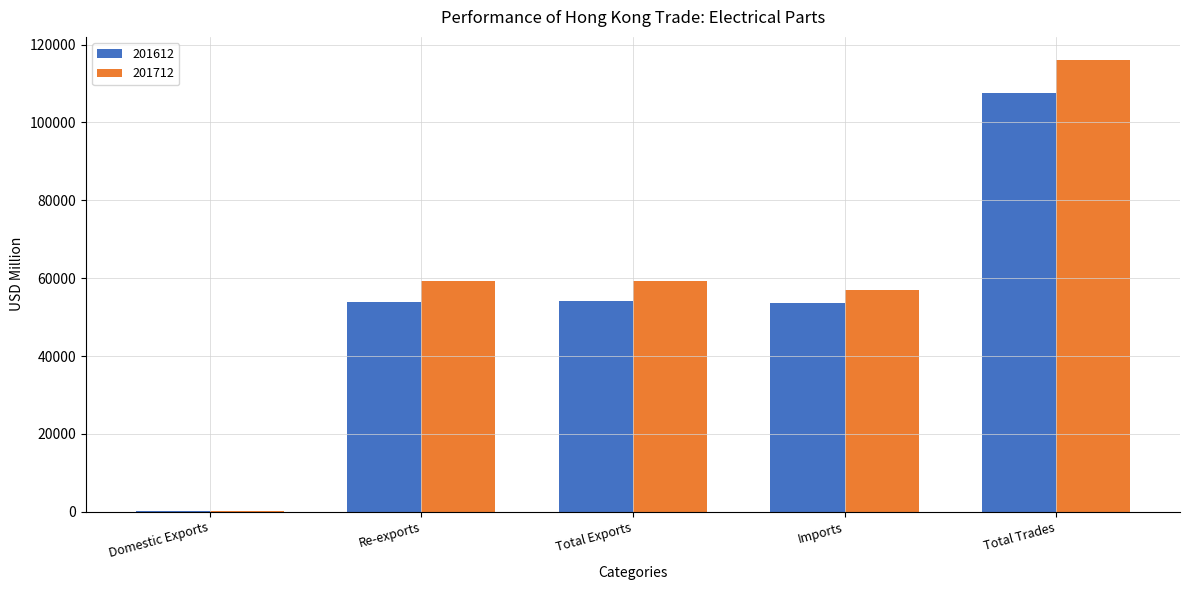

The 201612 series shows 107639.9 at Total Trades. True or false?

True